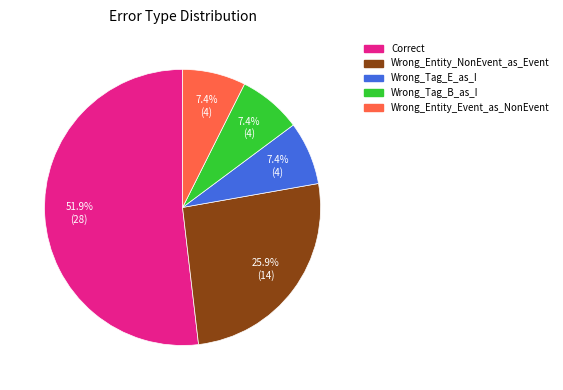

To the nearest percent, what percentage of the pie is Wrong_Tag_B_as_I?

7%